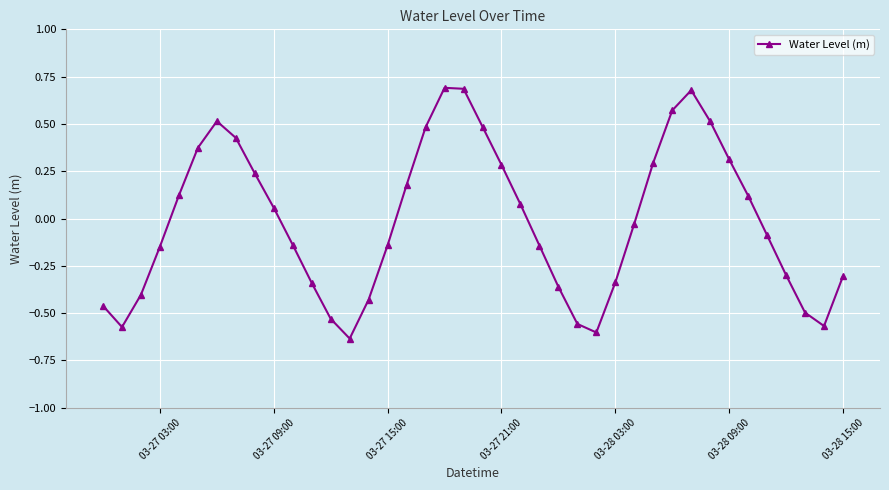

True or false: the data has more than 2 interior local peaks.

True